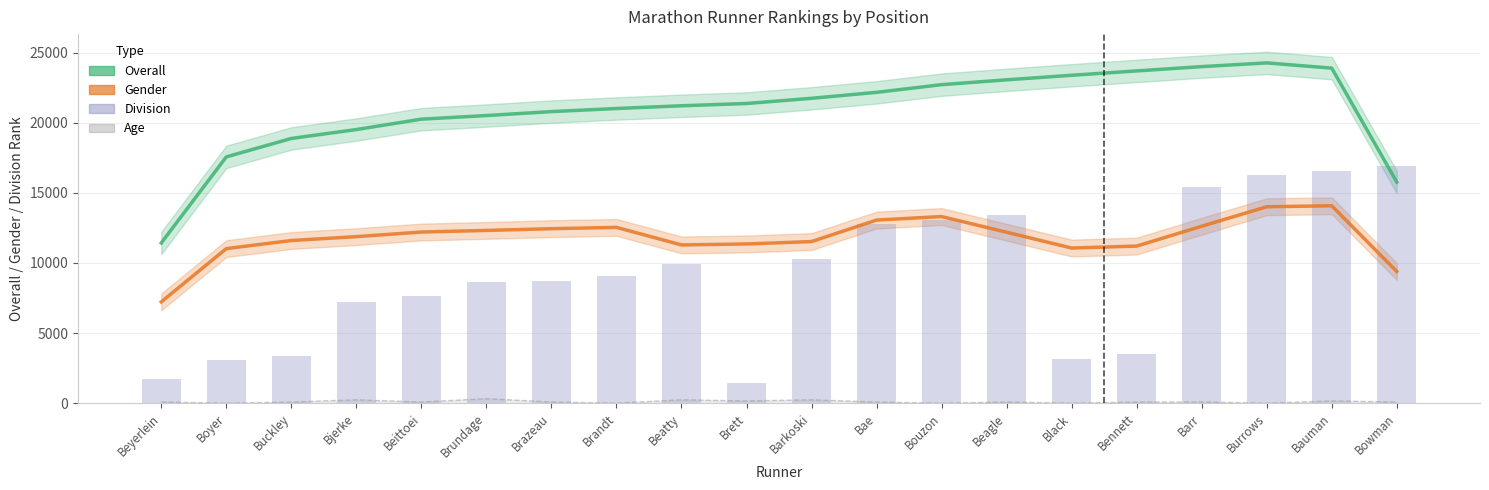

The value of Gender at Burrows is 8564.0. True or false?

False